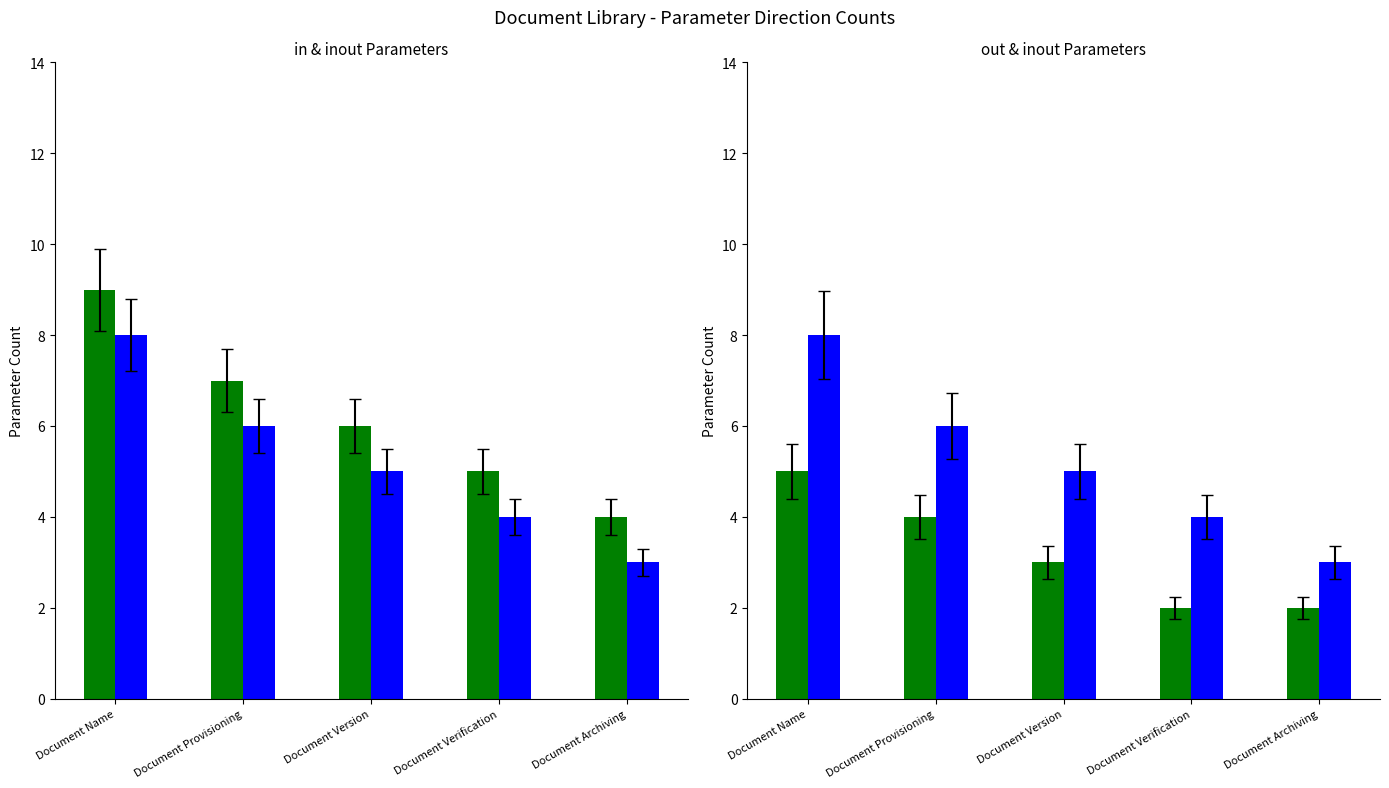

What is the label of the 2nd bar from the left?

Document Provisioning